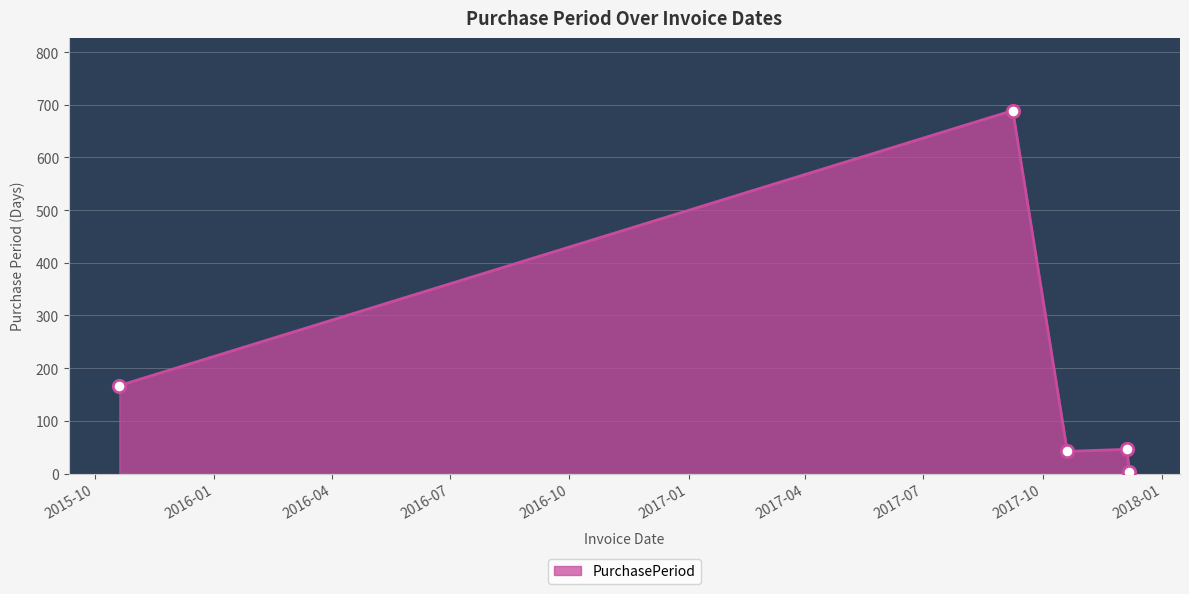

What is the greatest value displayed?

689